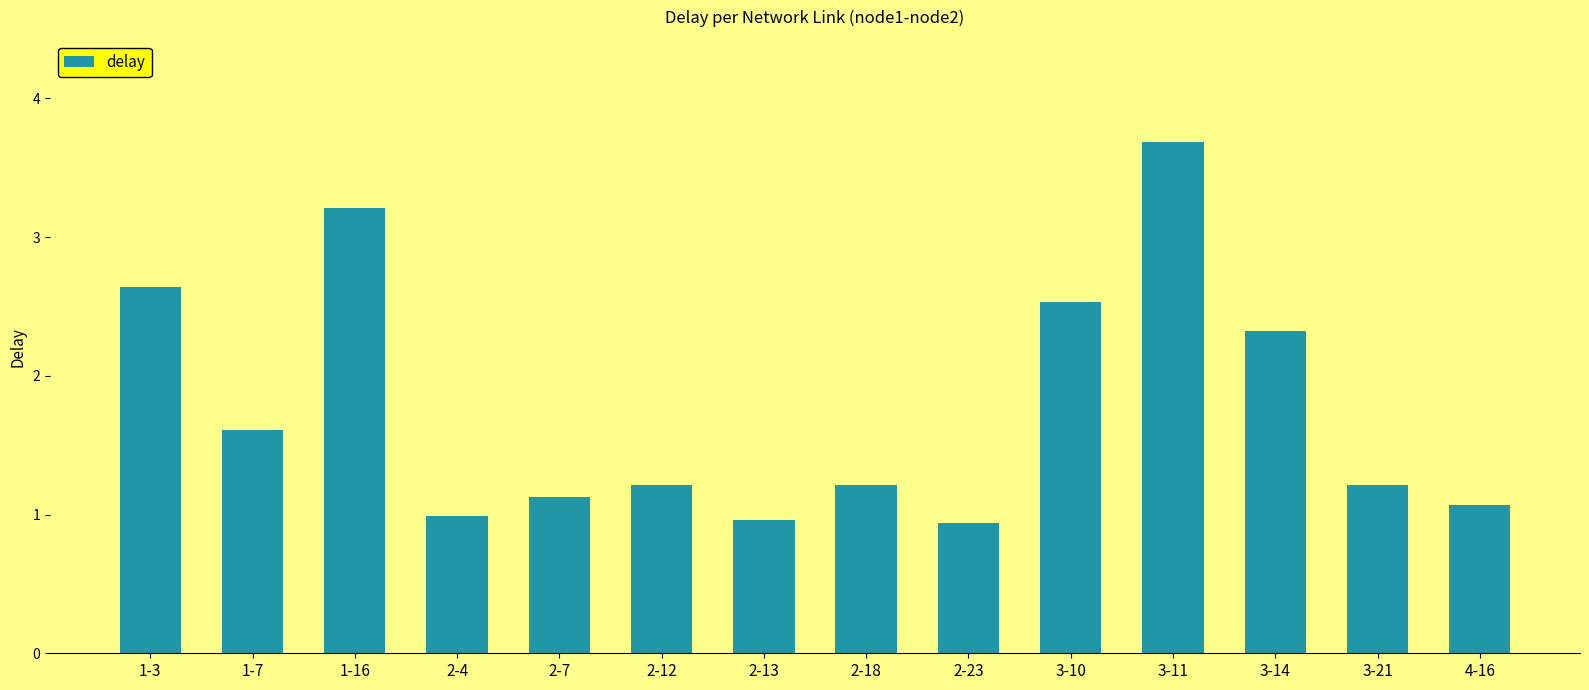

Reading left to right, transcribe all the data shown in this chart.

1-3=2.6	1-7=1.6	1-16=3.2	2-4=1.0	2-7=1.1	2-12=1.2	2-13=1.0	2-18=1.2	2-23=0.9	3-10=2.5	3-11=3.7	3-14=2.3	3-21=1.2	4-16=1.1